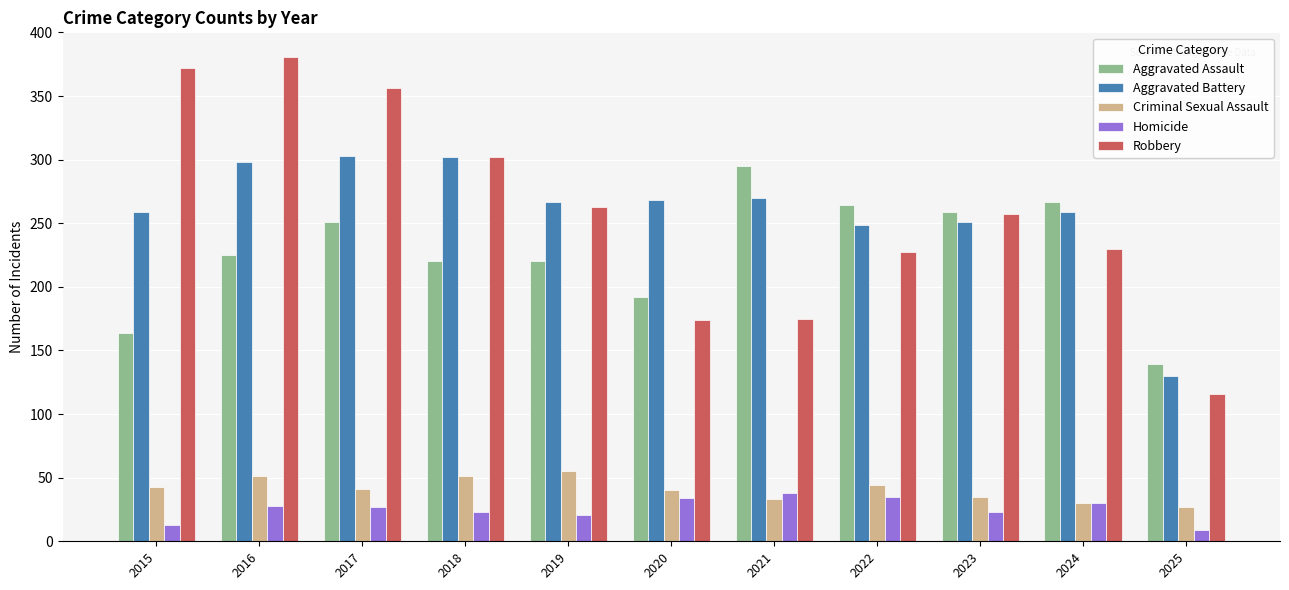

Count the number of categories in the chart.

11